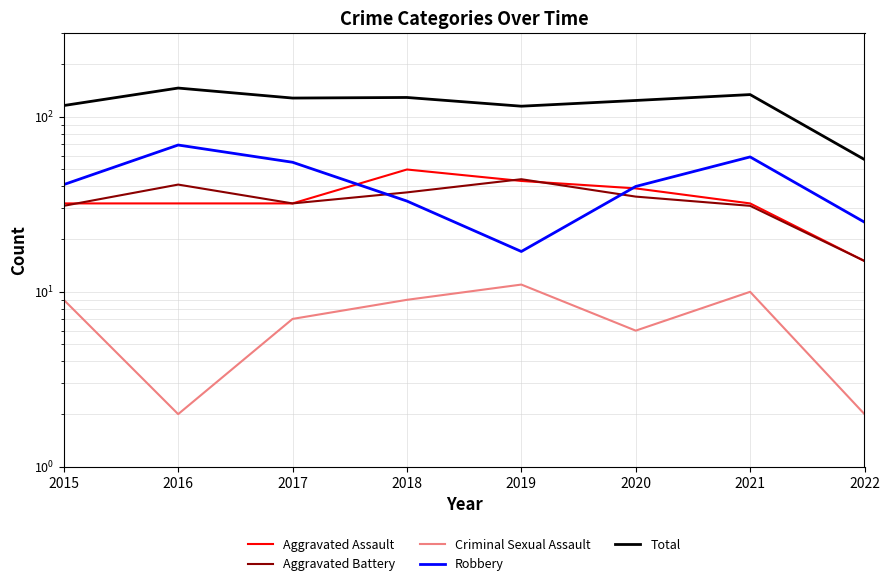

Does the chart display data point markers on the line(s)?

No